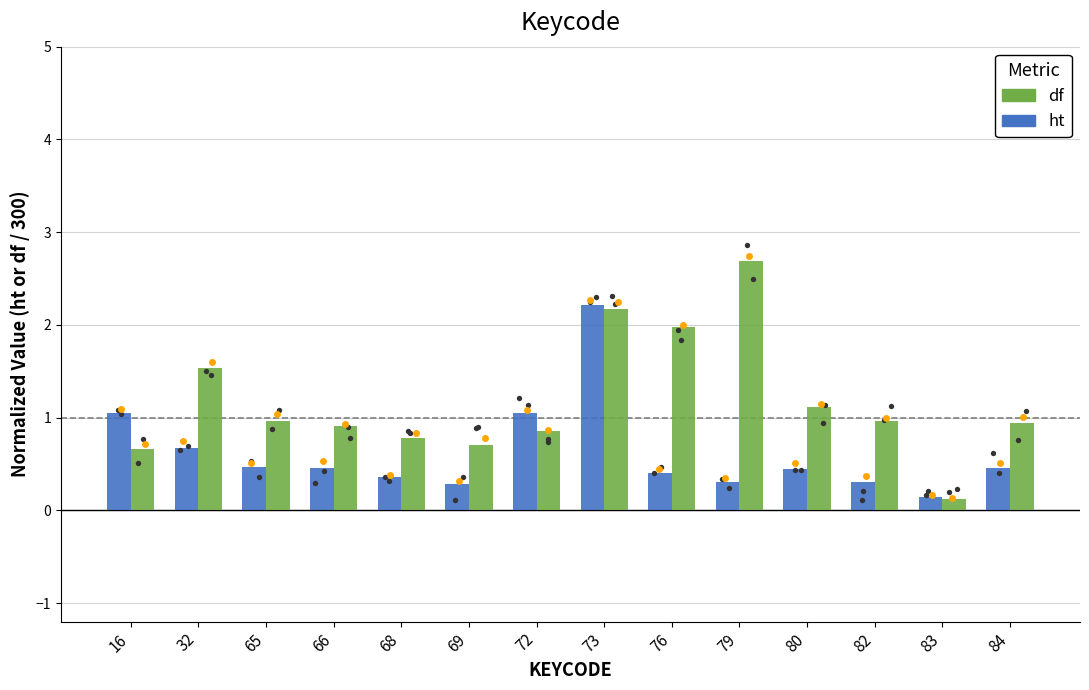

Which series contains the lowest Y value?

df